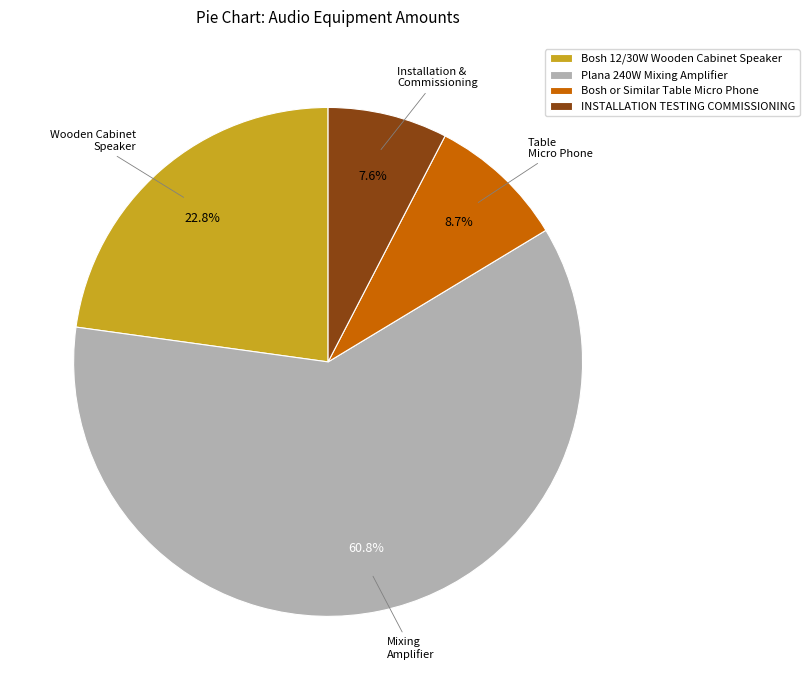

To the nearest percent, what percentage of the pie is Plana 240W Mixing Amplifier?

61%